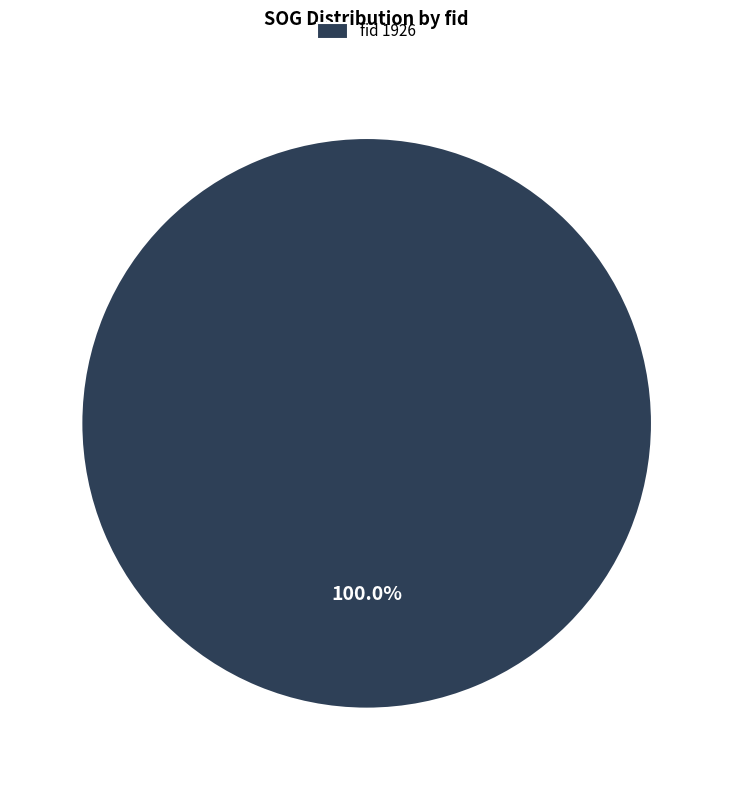

How many segments does this pie chart have?

1